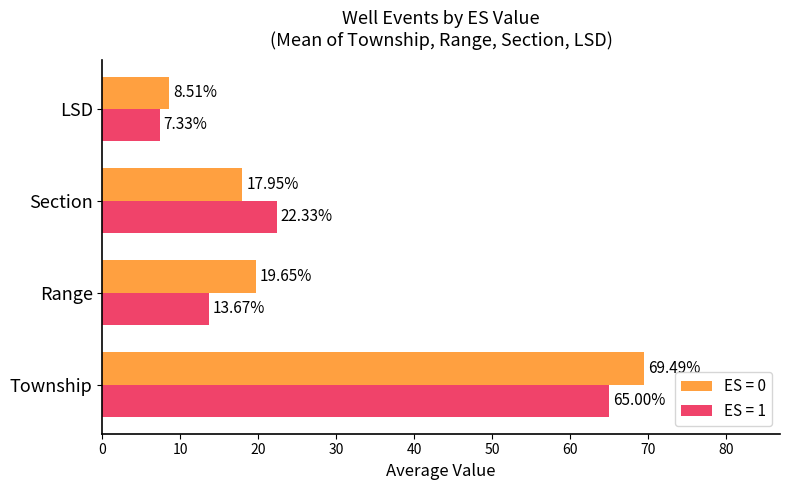

Rank the series by their maximum value, from highest to lowest.

ES = 0, ES = 1